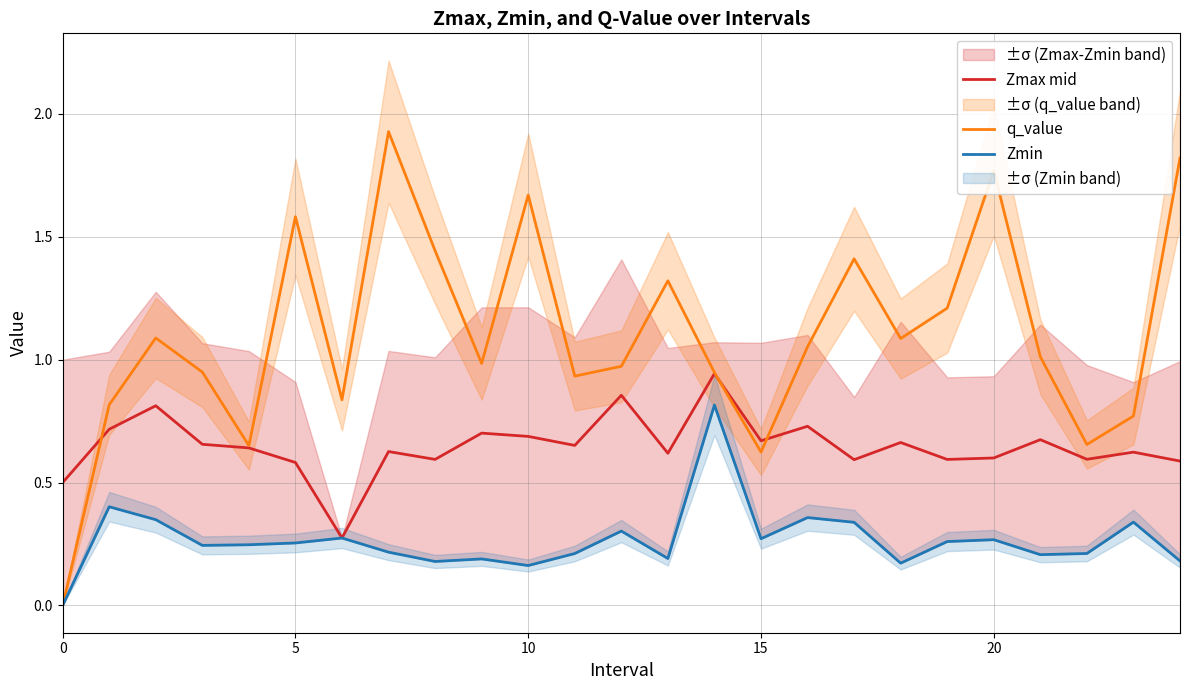

What is the label of the 10th point from the right?

15